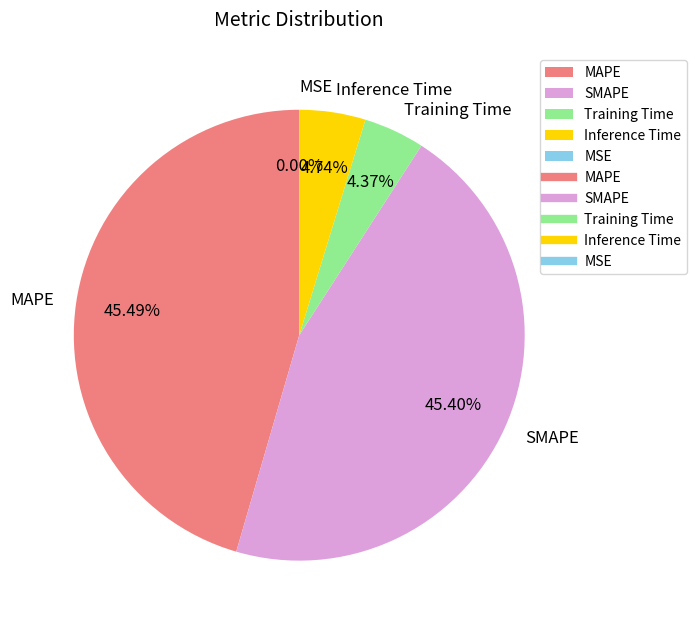

Do MAPE and Inference Time together represent more than half of the pie?

Yes